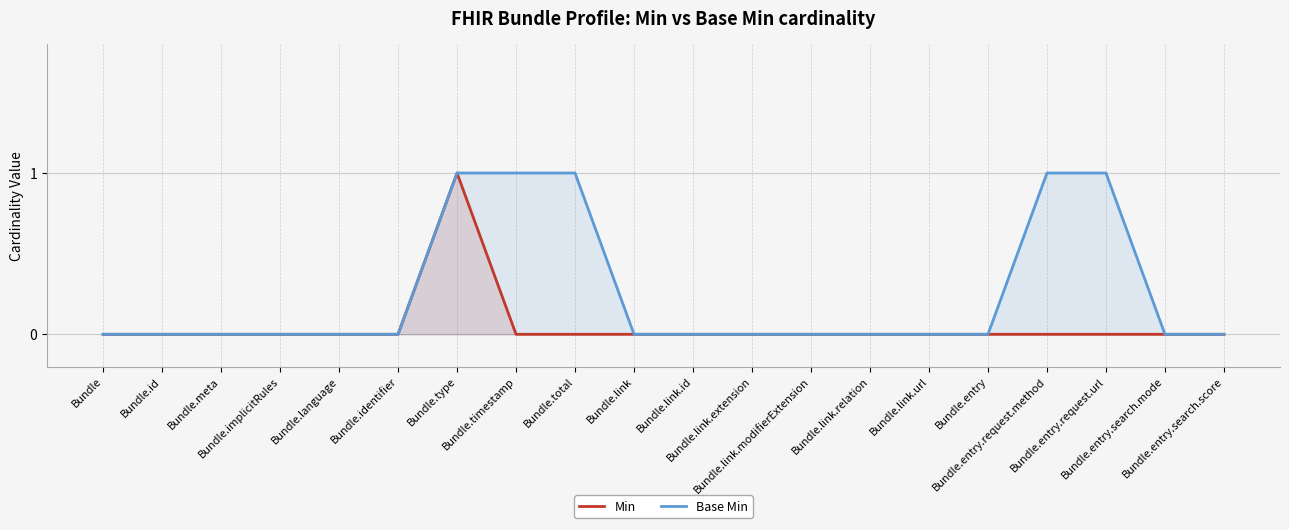

Reading right to left, list all the values displayed in this chart.

Min: 0	0	0	0	0	0	0	0	0	0	0	0	0	1	0	0	0	0	0	0
Base Min: 0	0	1	1	0	0	0	0	0	0	0	1	1	1	0	0	0	0	0	0